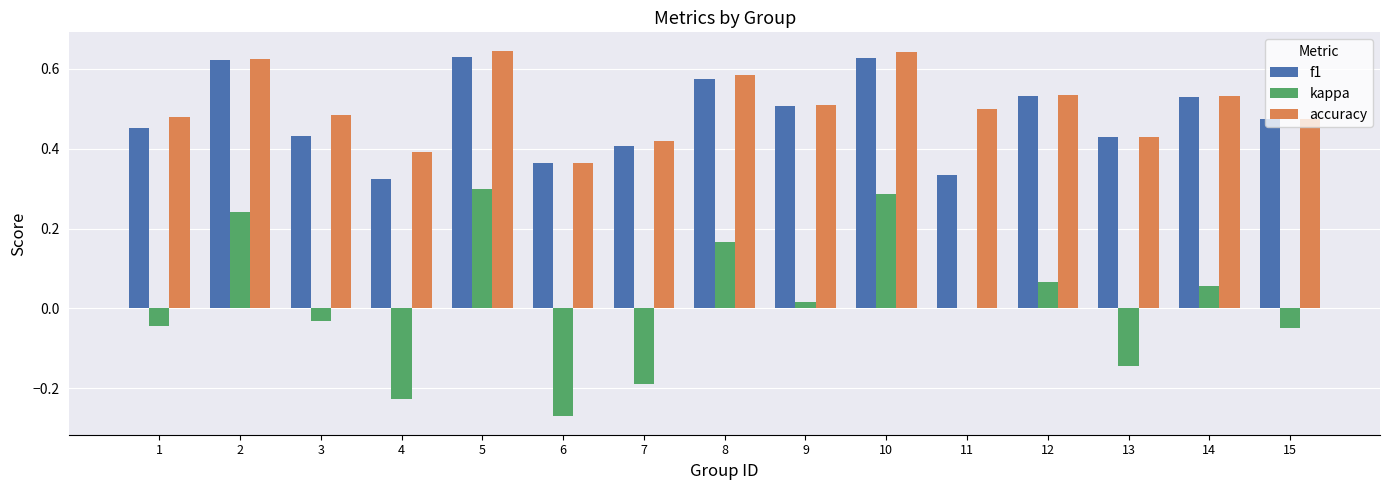

What is the sum of all accuracy values?

7.6